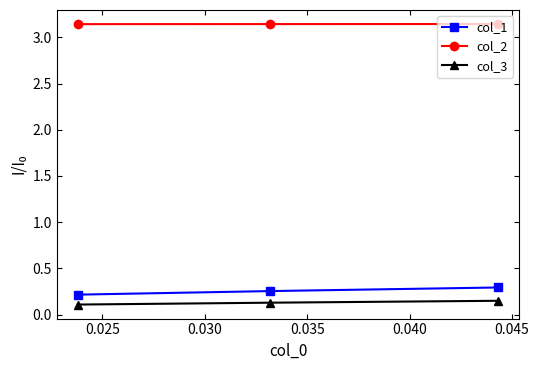

Count the col_2 values in the range 3 to 4.

3